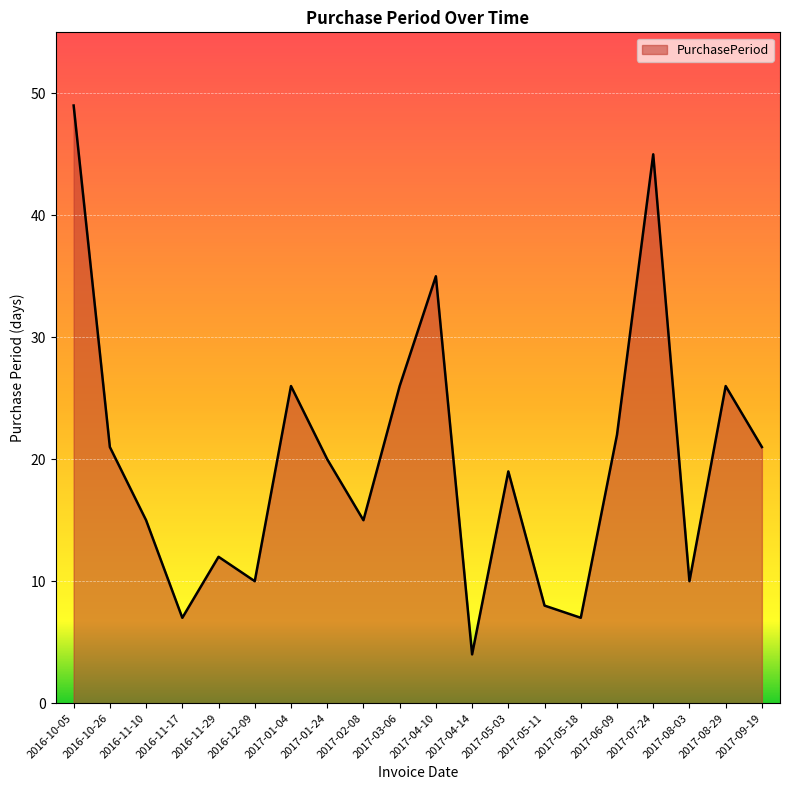

True or false: there are more than 1 points higher than both neighbors.

True